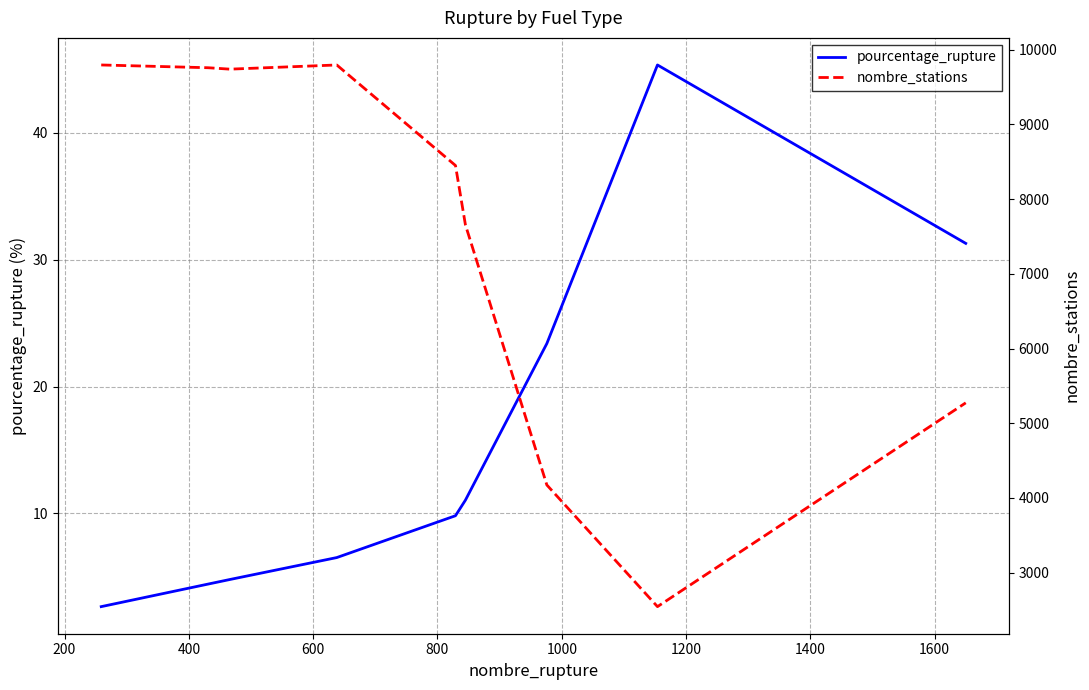

Rank the series by their average value, from lowest to highest.

pourcentage_rupture, nombre_stations